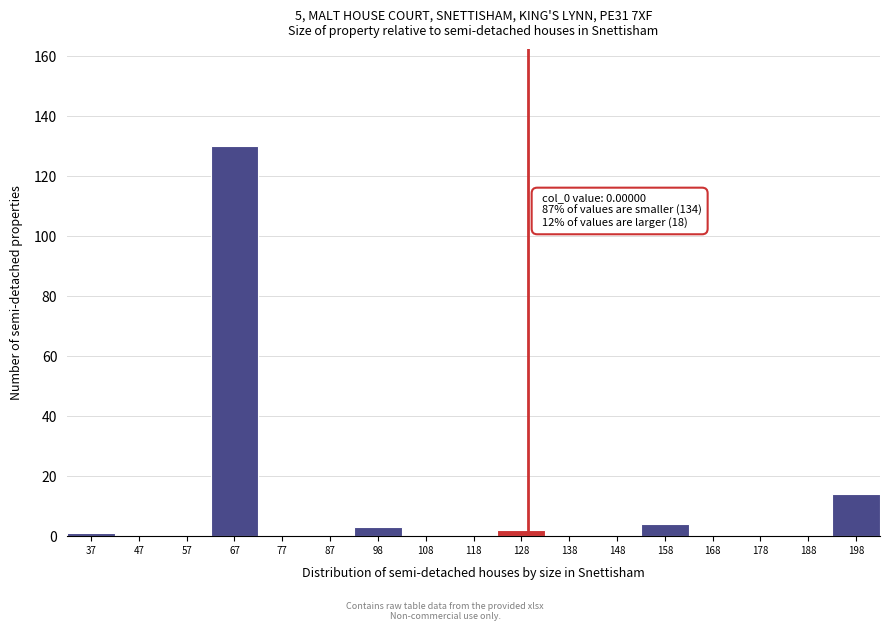

Reading left to right, transcribe all the data shown in this chart.

37=1	47=0	57=0	67=130	77=0	87=0	98=3	108=0	118=0	128=2	138=0	148=0	158=4	168=0	178=0	188=0	198=14